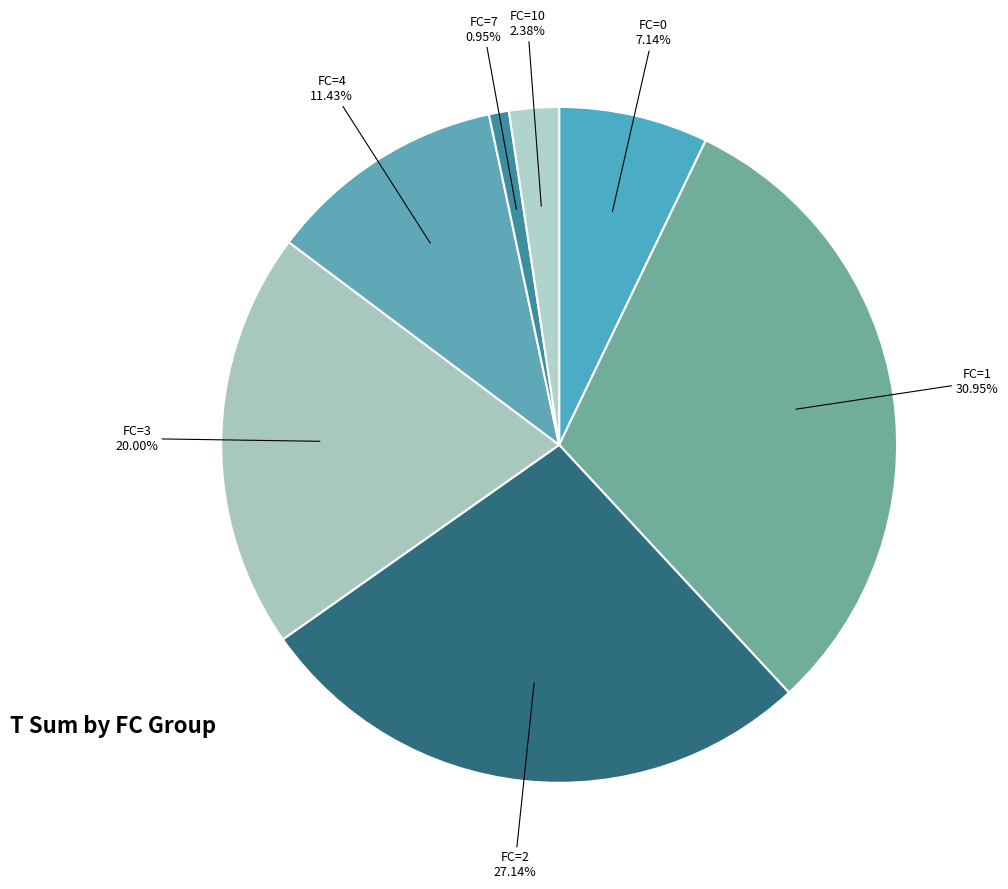

How many segments does this pie chart have?

7